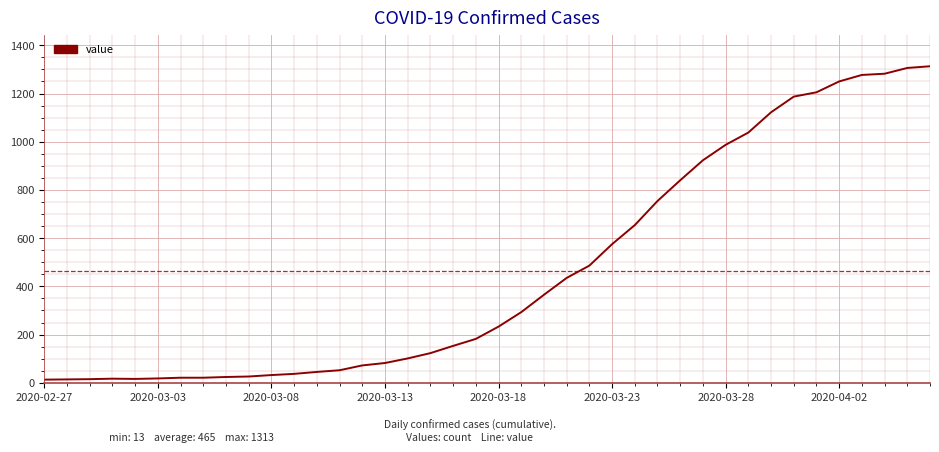

What is the difference between the maximum and minimum values?

1300